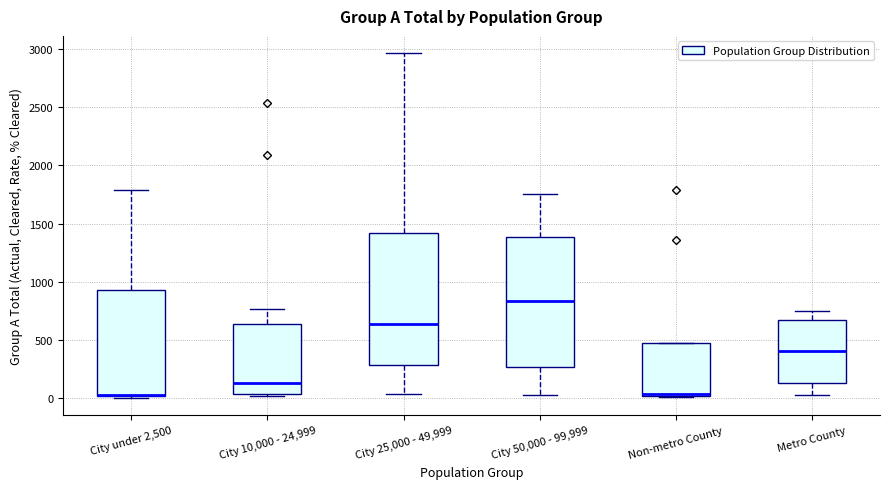

Reading left to right, transcribe this box plot: for each box, give where its median line is, the range the box spans, and where its two whiskers end, as read against the y-axis. The values are not printed on the chart, so give them approximately, as read against the axis.

City under 2,500: median 50 (drawn on the box's lower edge), box 0 to 950, whiskers 0 (just below the box's lower edge) to 1800
City 10,000 - 24,999: median 150, box 50 to 650, whiskers 0 to 750
City 25,000 - 49,999: median 650, box 300 to 1400, whiskers 50 to 2950
City 50,000 - 99,999: median 850, box 250 to 1400, whiskers 50 to 1750
Non-metro County: median 50, box 0 to 450, whiskers 0 to 450
Metro County: median 400, box 150 to 650, whiskers 50 to 750